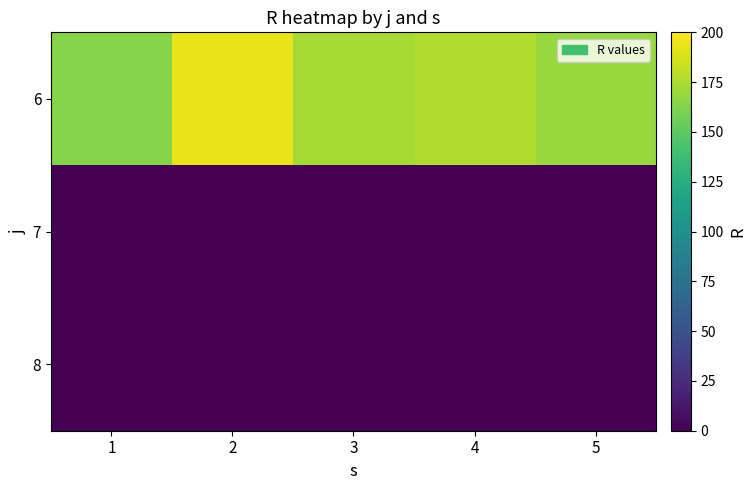

What is the spread (max minus min) of values at 5?

169